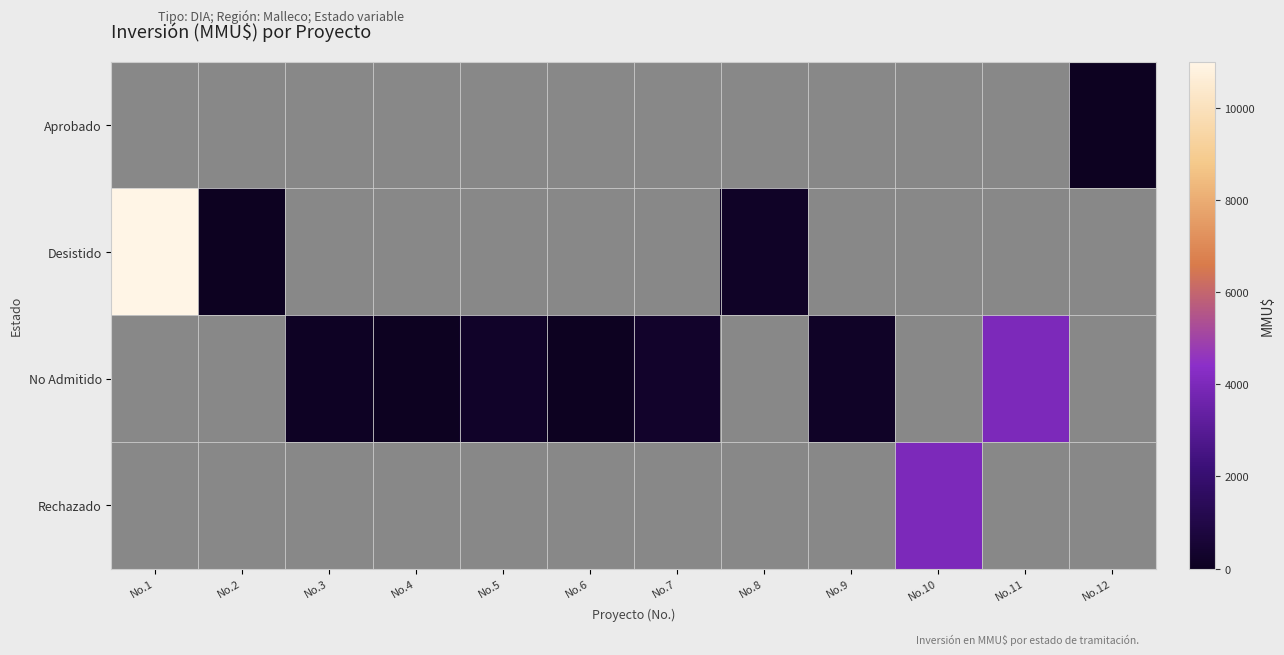

List the series in order of their overall mean, lowest first.

Aprobado, Desistido, No Admitido, Rechazado